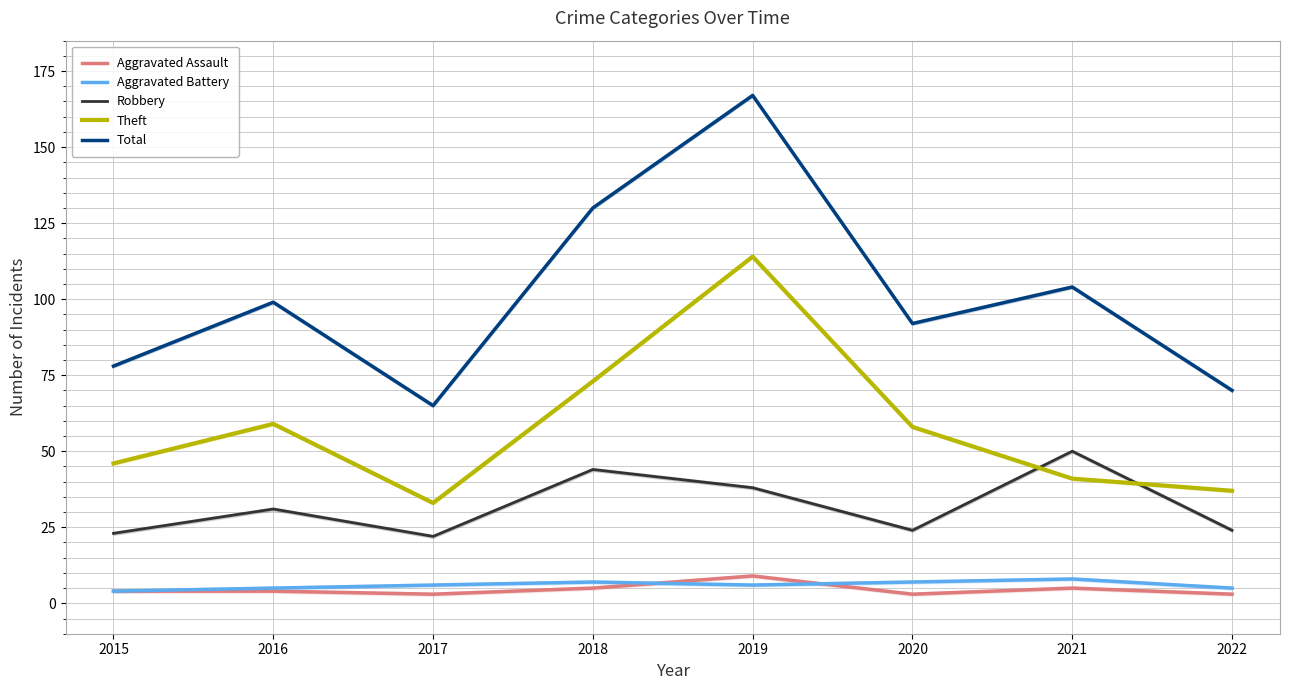

Reading left to right, transcribe all the data shown in this chart.

Aggravated Assault: 2015=4	2016=4	2017=3	2018=5	2019=9	2020=3	2021=5	2022=3
Aggravated Battery: 2015=4	2016=5	2017=6	2018=7	2019=6	2020=7	2021=8	2022=5
Robbery: 2015=23	2016=31	2017=22	2018=44	2019=38	2020=24	2021=50	2022=24
Theft: 2015=46	2016=59	2017=33	2018=73	2019=114	2020=58	2021=41	2022=37
Total: 2015=78	2016=99	2017=65	2018=130	2019=167	2020=92	2021=104	2022=70